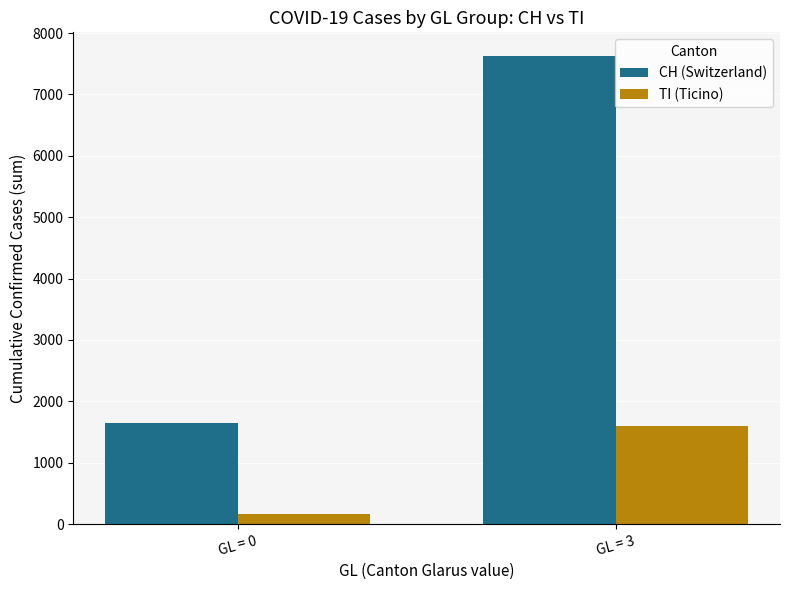

Rank the series by their average value, from highest to lowest.

CH (Switzerland), TI (Ticino)